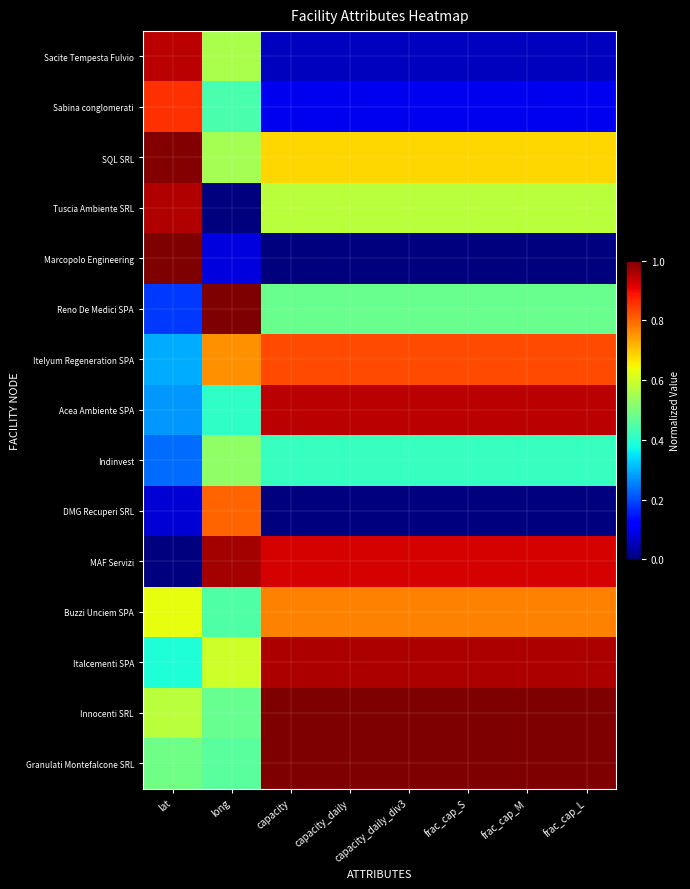

How many categories are shown in the chart?

8